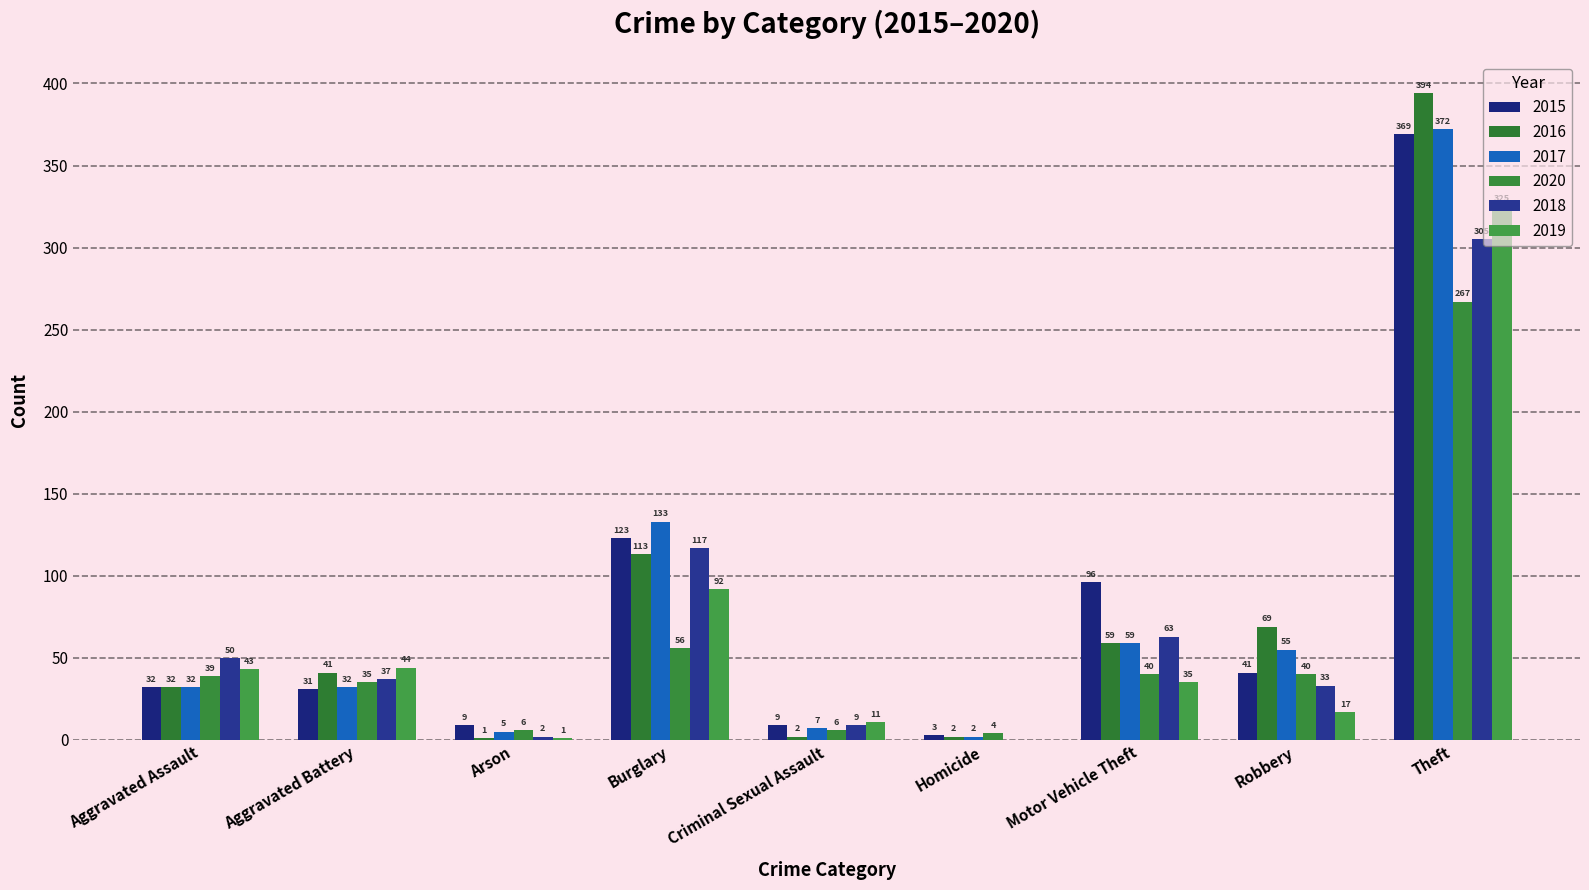

Count the number of categories in the chart.

9